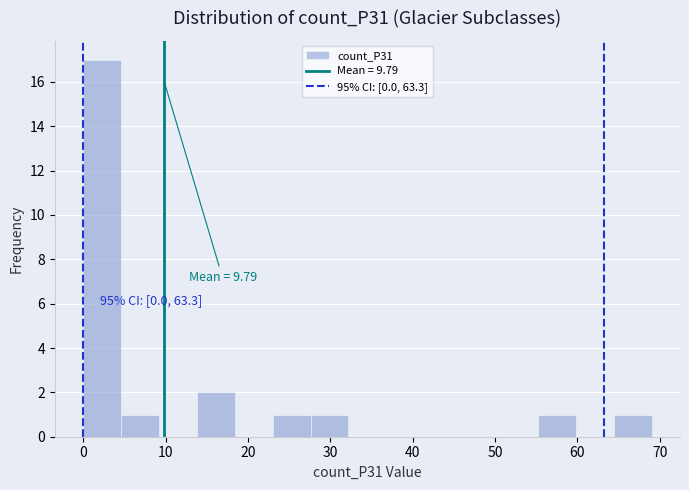

Over which range of the x-axis is the bar tallest?

0.0 to 4.6